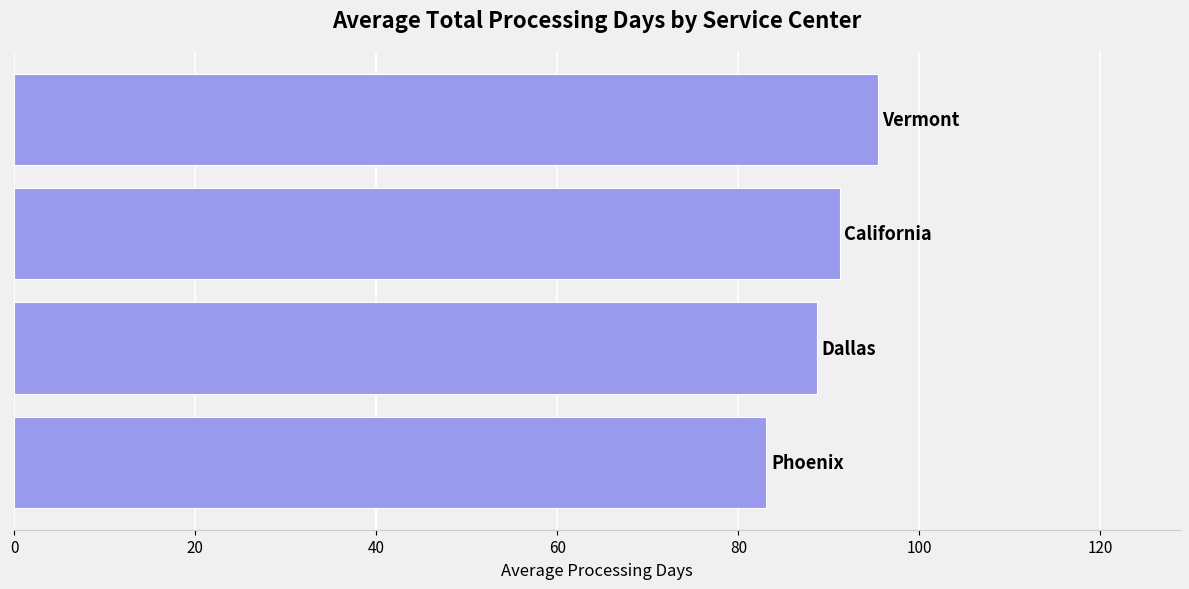

Reading top to bottom, what are all the values shown in this chart?

95.4	91.2	88.7	83.1